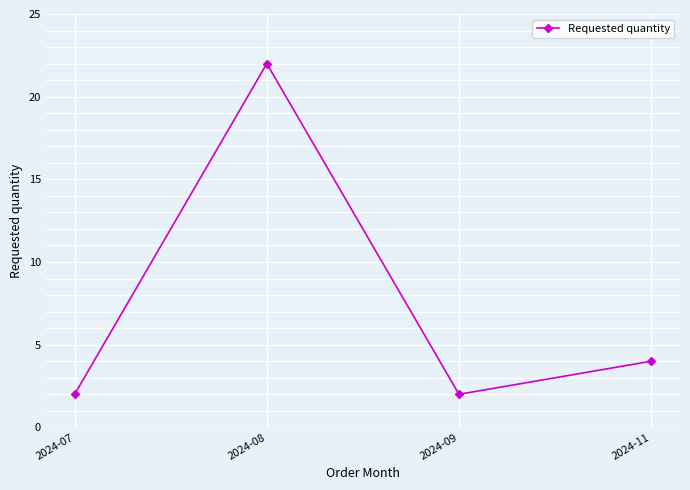

Count the values in the range 2 to 22.

4